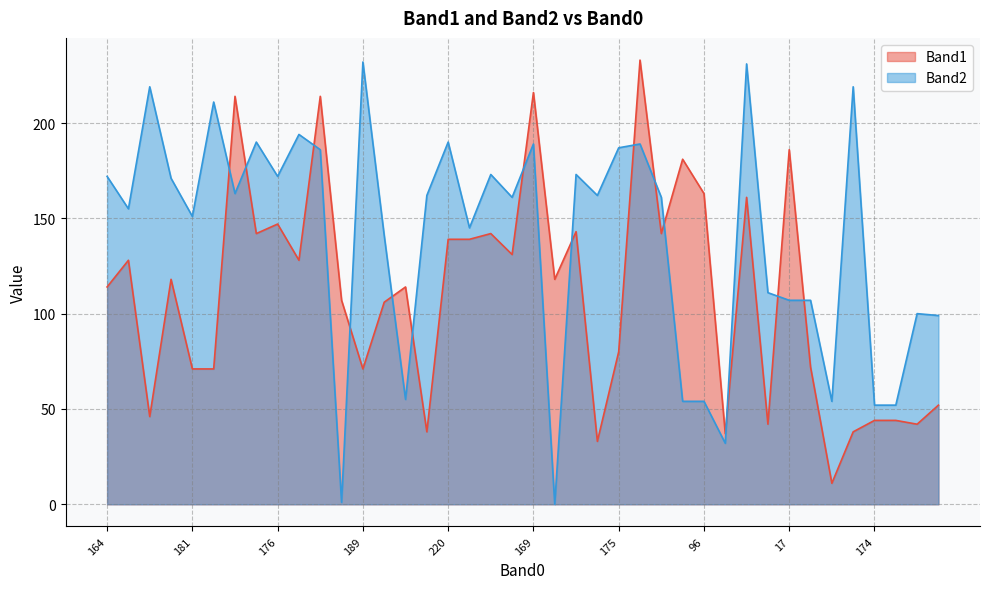

What value does the Band1 series have at 21?

52